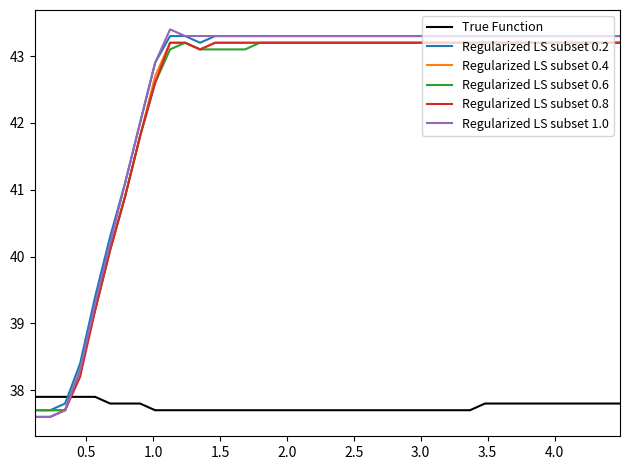

Which series has the largest range (max minus min)?

Regularized LS subset 1.0